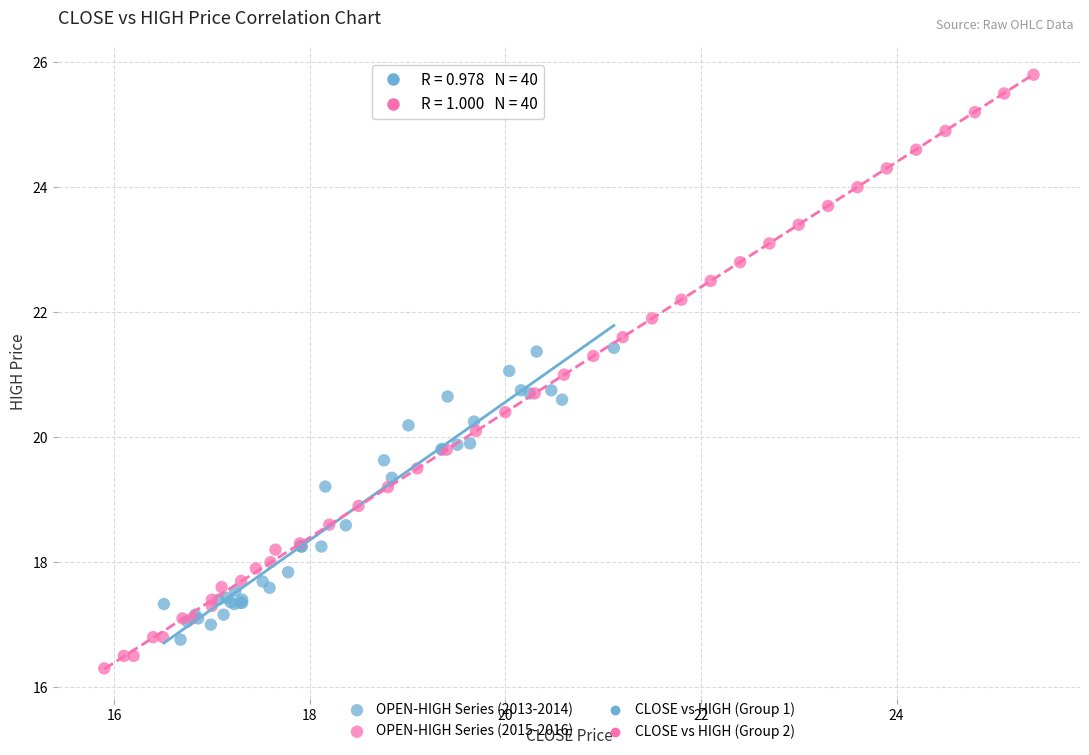

Which series contains the lowest Y value?

OPEN-HIGH Series (2015-2016)